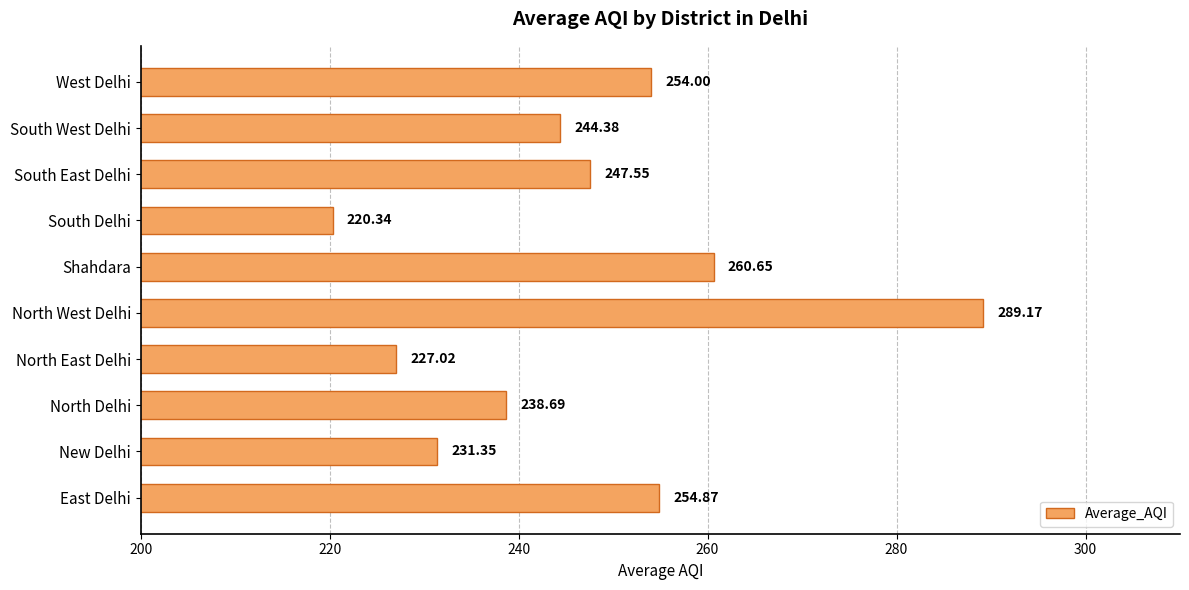

Which label corresponds to the smallest value in the chart?

South Delhi